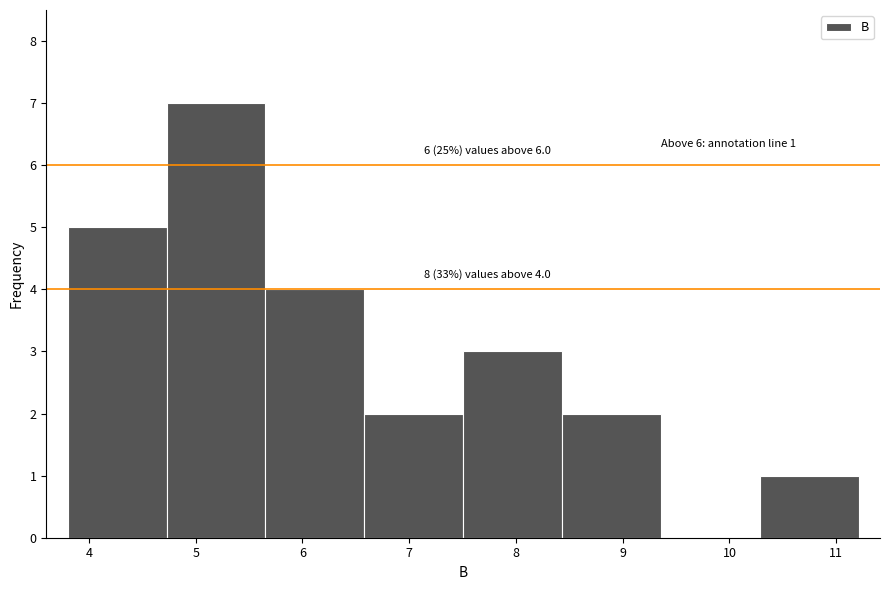

Which range on the x-axis has the tallest bar?

4.7 to 5.7